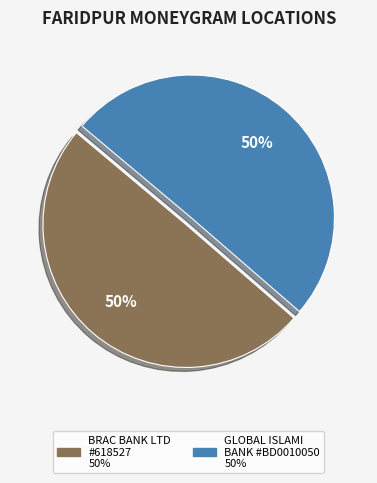

Count the number of slices in the pie.

2